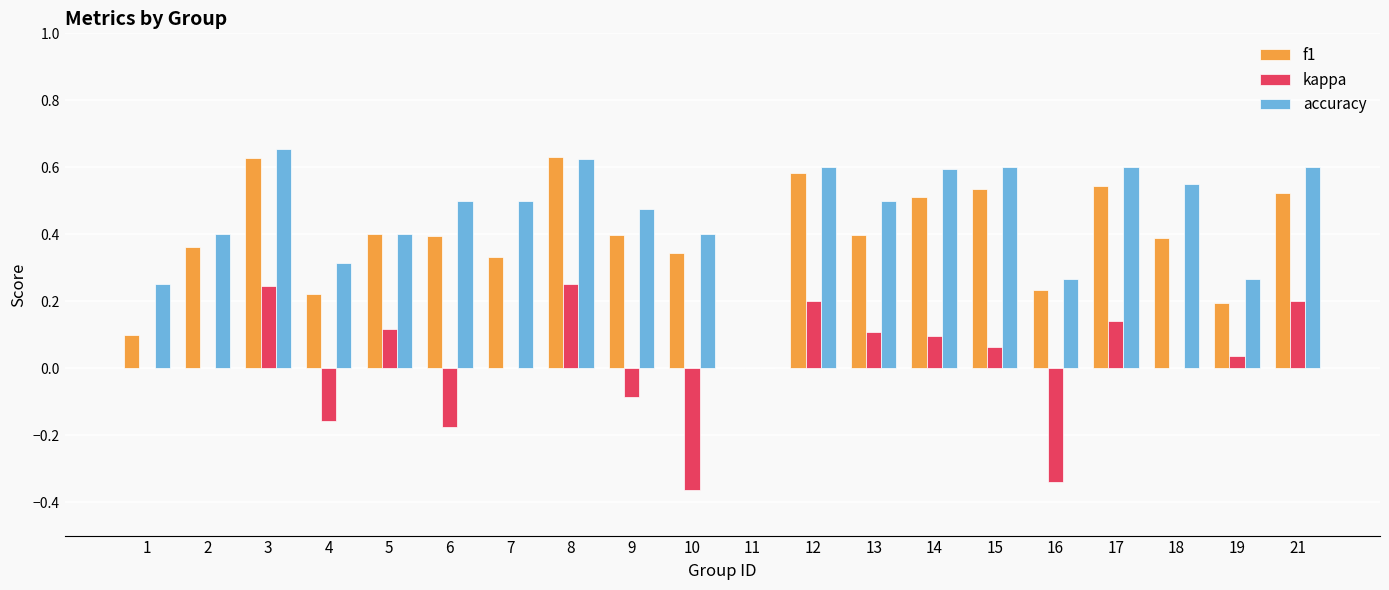

Is it true that kappa equals 0.0 at 18?

True